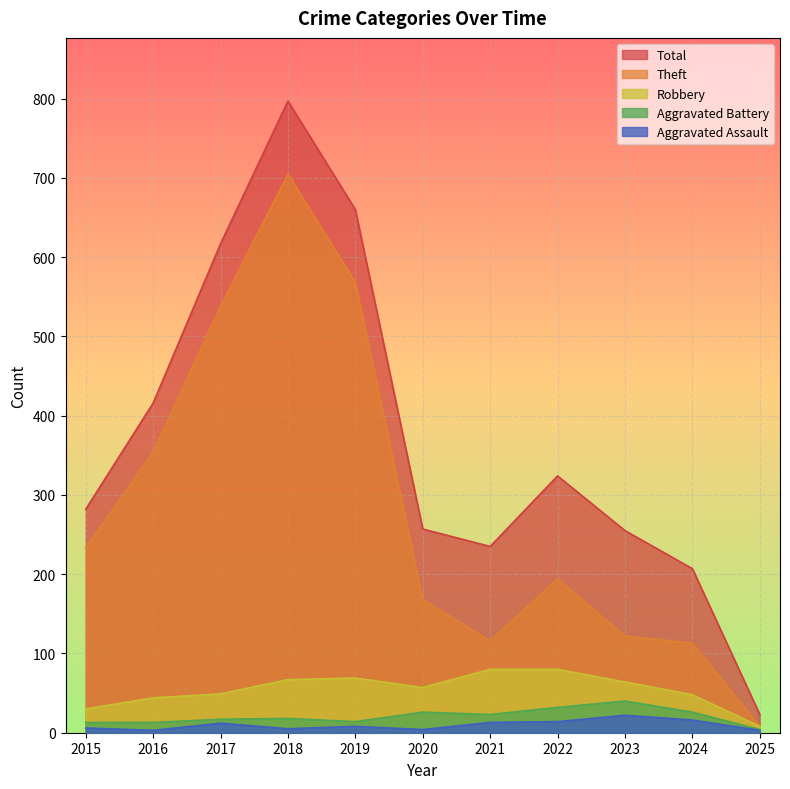

True or false: Aggravated Assault and Robbery intersect in this chart.

False